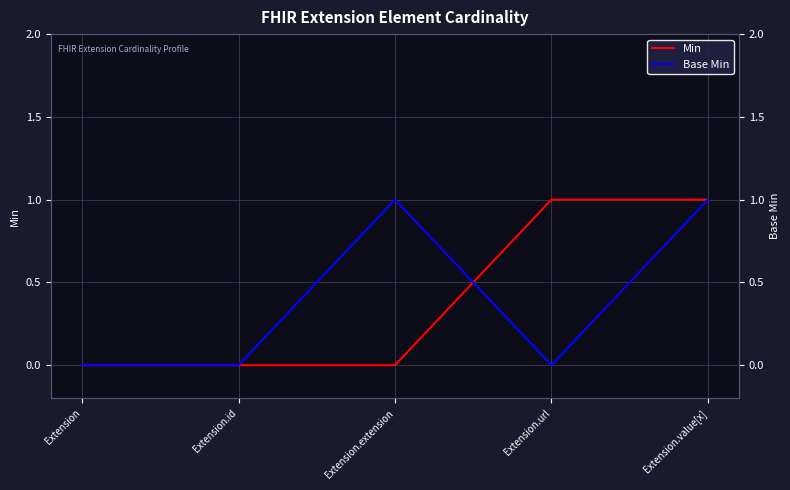

Reading left to right, list all the values displayed in this chart.

Min: Extension=0	Extension.id=0	Extension.extension=0	Extension.url=1	Extension.value[x]=1
Base Min: Extension=0	Extension.id=0	Extension.extension=1	Extension.url=0	Extension.value[x]=1